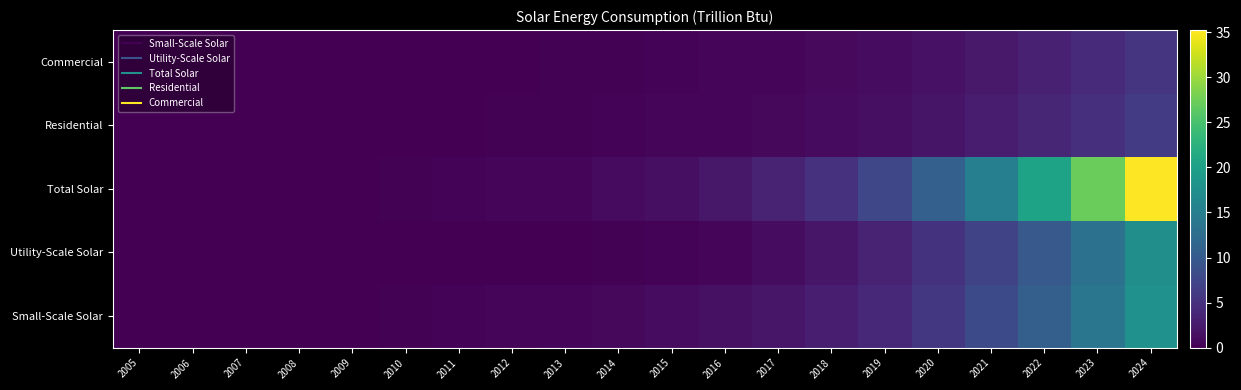

Which series changed the most between 2006 and 2010?

Small-Scale Solar